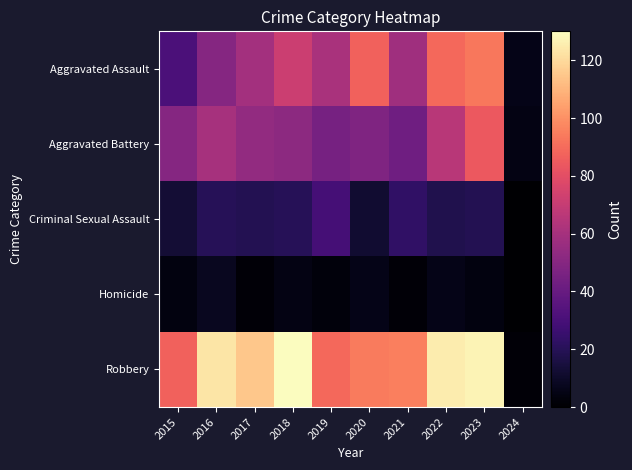

Rank the series by their maximum value, from lowest to highest.

Homicide, Criminal Sexual Assault, Aggravated Battery, Aggravated Assault, Robbery